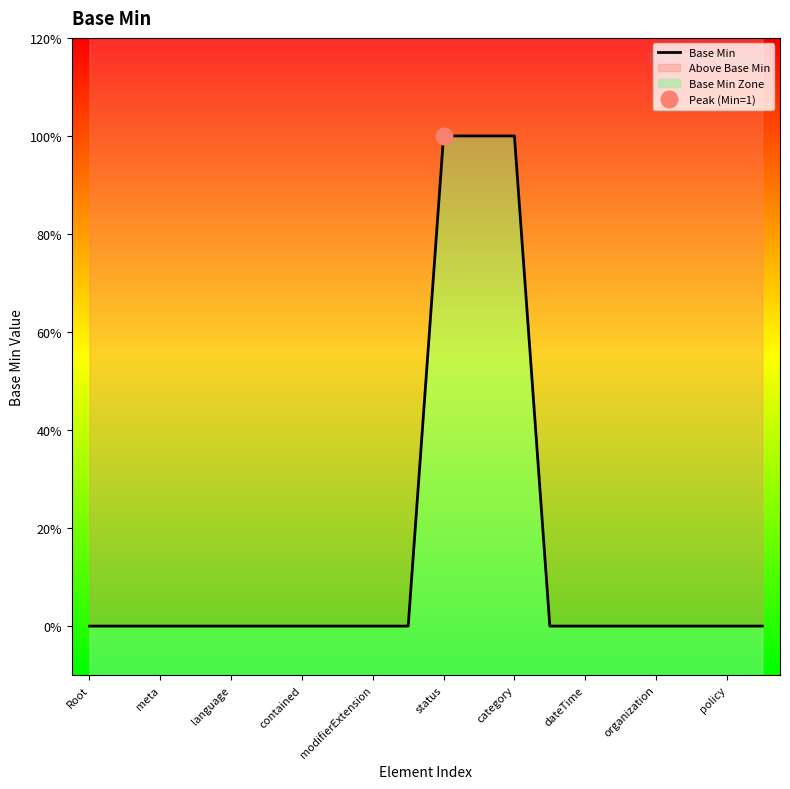

The value at 13 is 0. True or false?

True